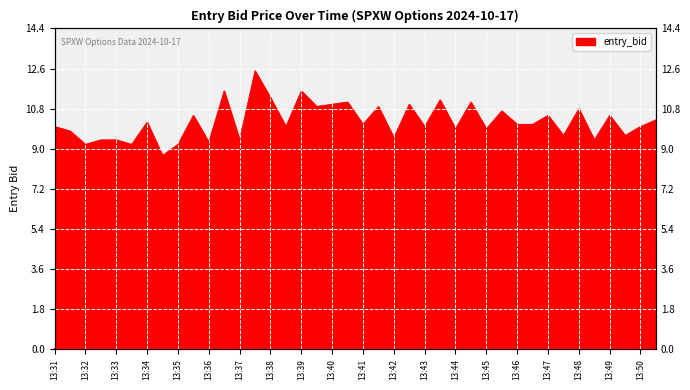

At which category does the data reach its first local peak?

13:34